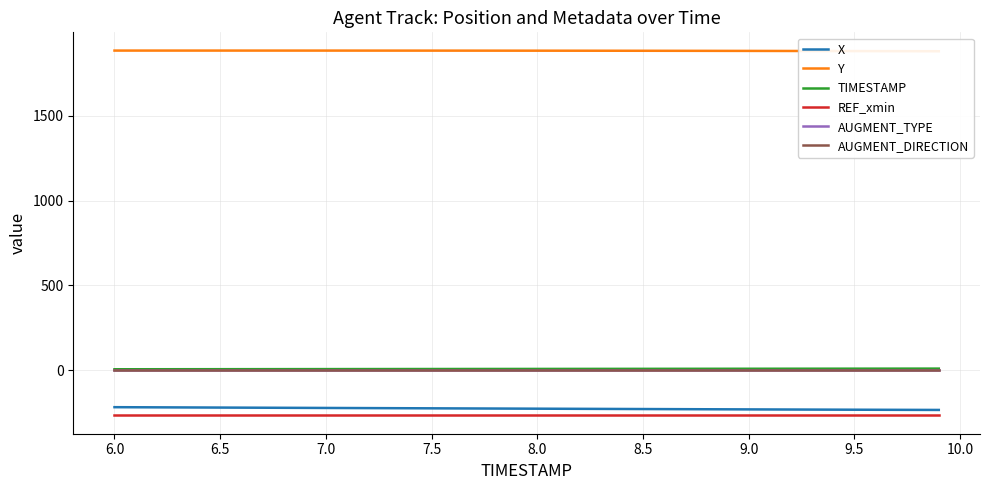

True or false: X and AUGMENT_TYPE intersect in this chart.

False